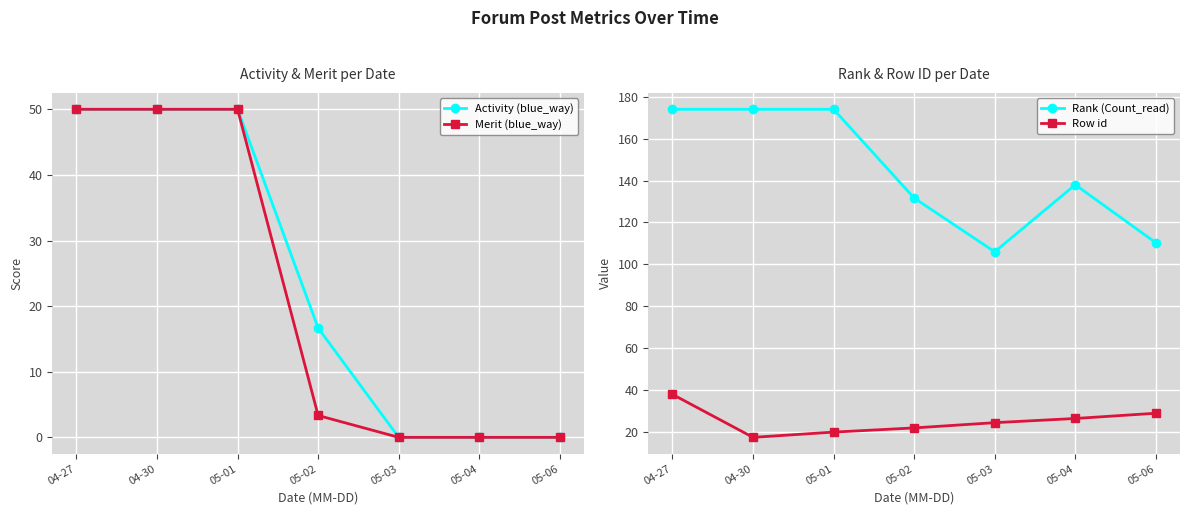

At how many categories does at least one series exceed 130?

5